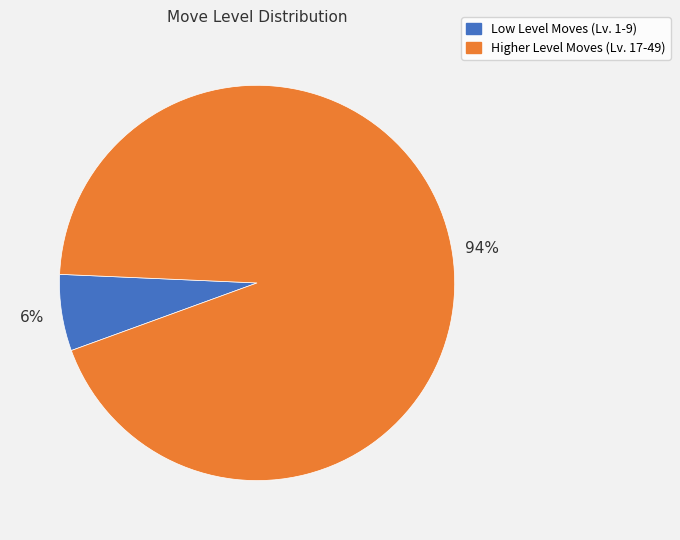

To the nearest percent, what is the average slice percentage?

50%